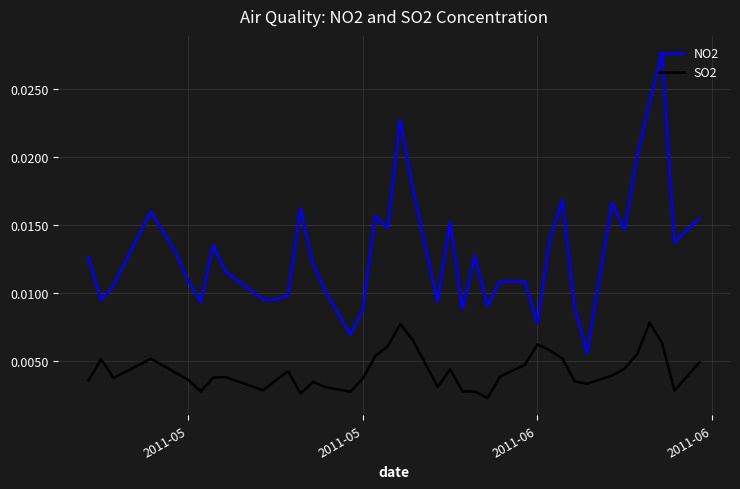

True or false: SO2 has more than 0 points higher than both neighbors.

True